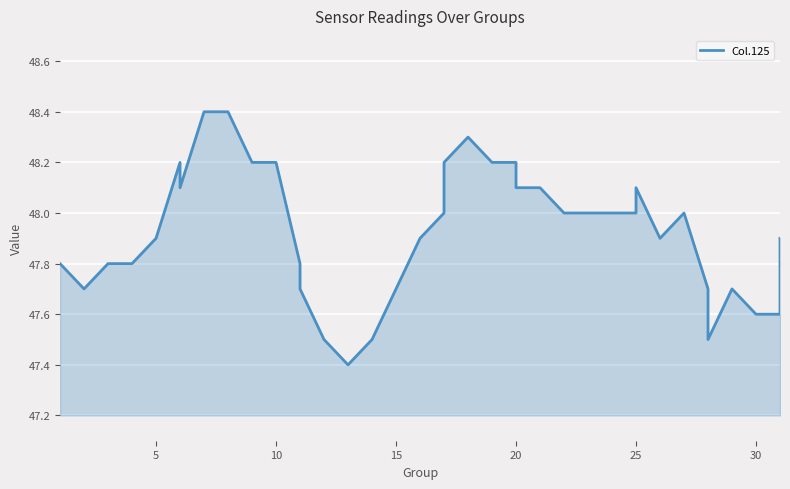

What is the change in value from 10 to 25?

-0.1